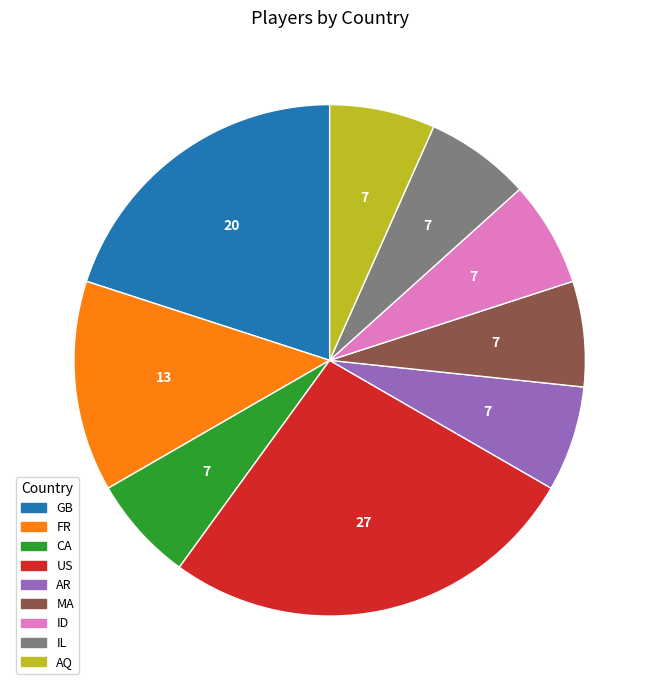

Is the sum of IL and AQ greater than half?

No